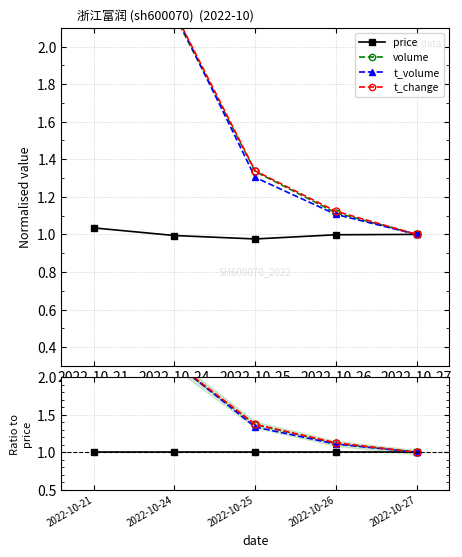

What is the value of the t_change point at the 3rd from the left?

1.4